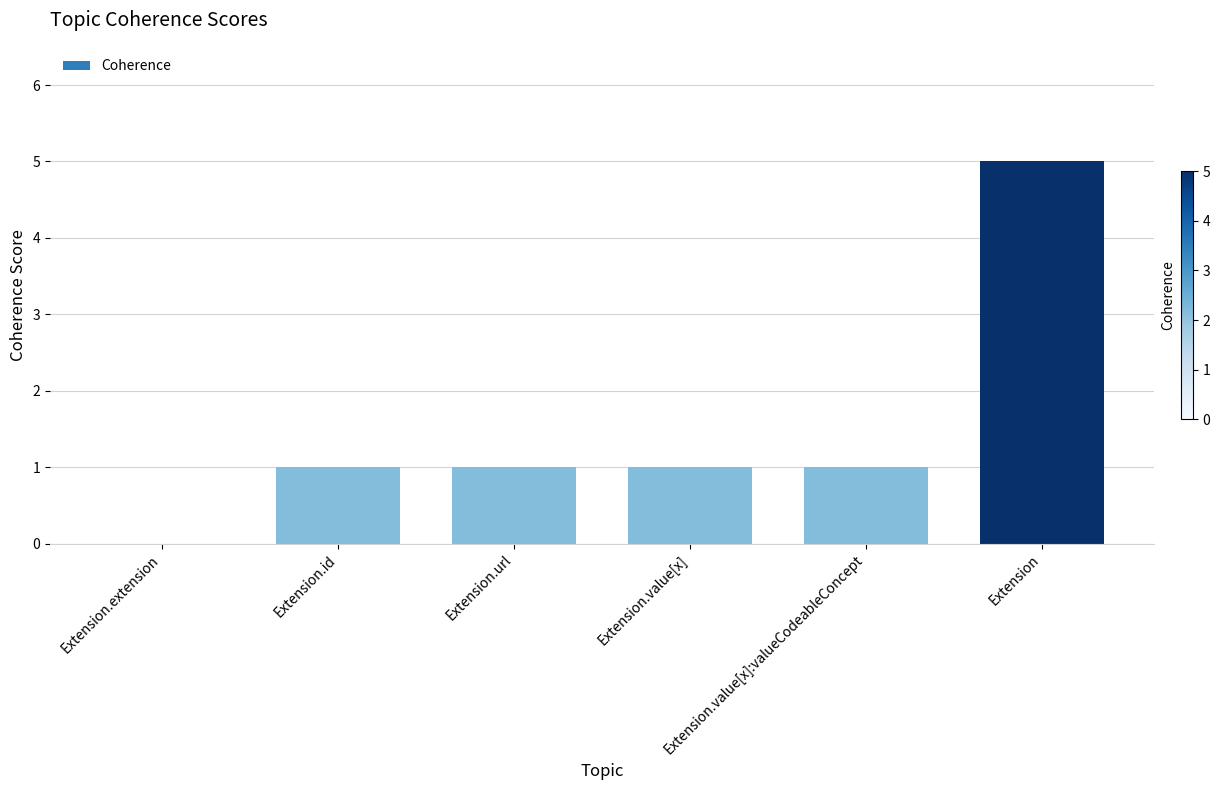

How many data points does each series have?

6